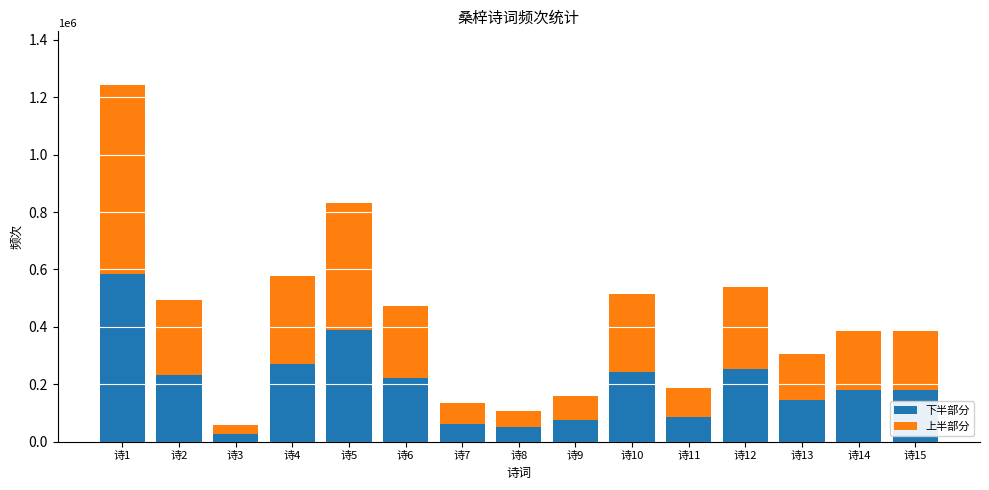

What is the average value of the 下半部分 series?

200184